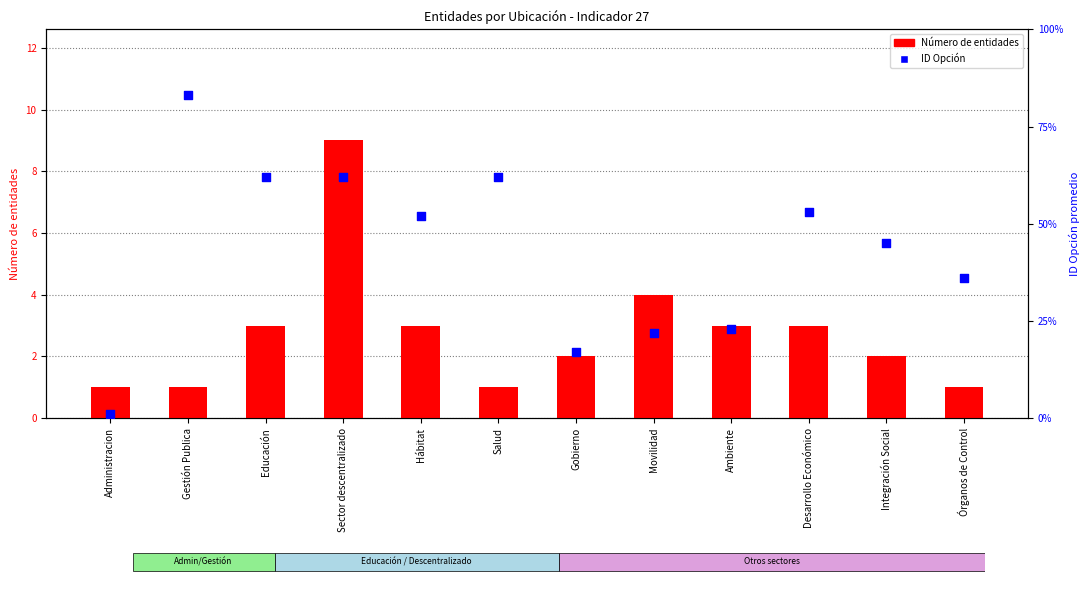

What are all the series names shown in the legend?

Número de entidades, ID Opción